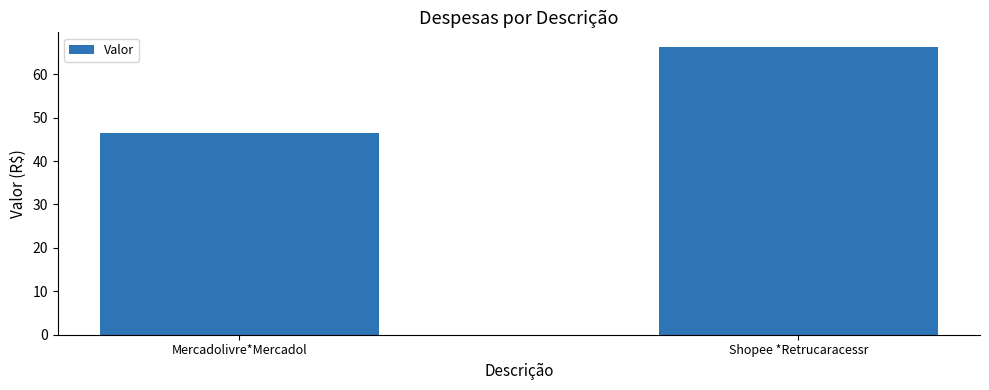

What is the value of the 2nd bar from the left?

66.3